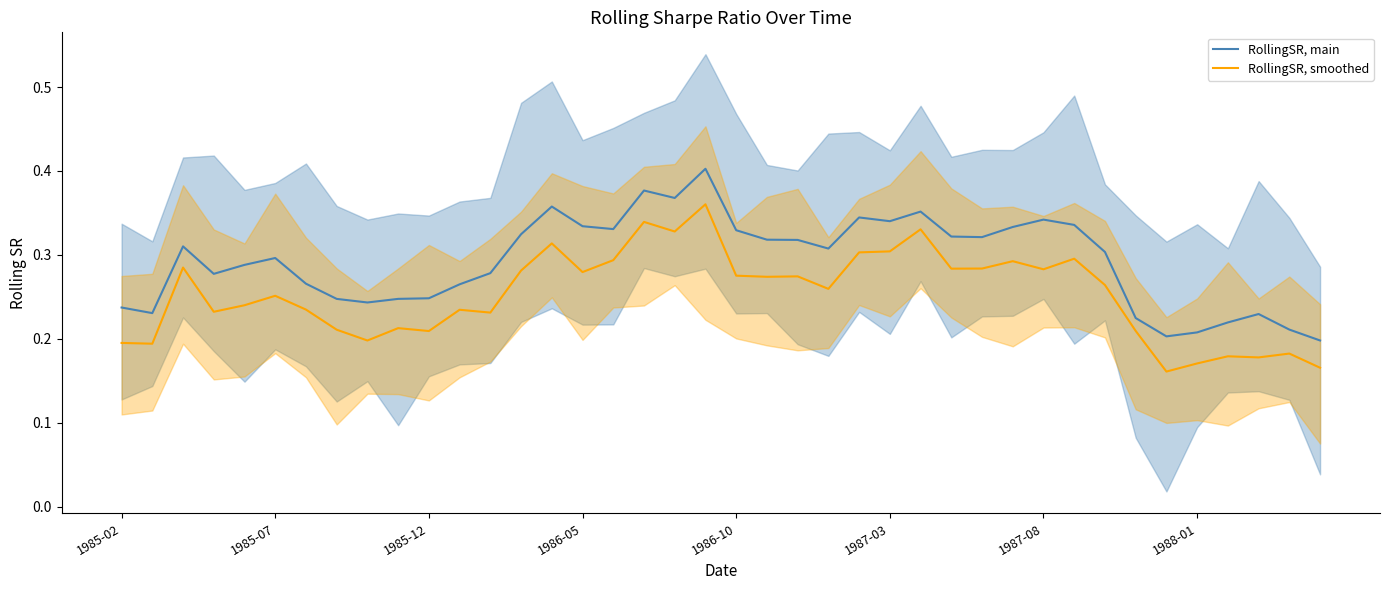

What is the difference between the second highest and minimum values in the RollingSR, main series?

0.2